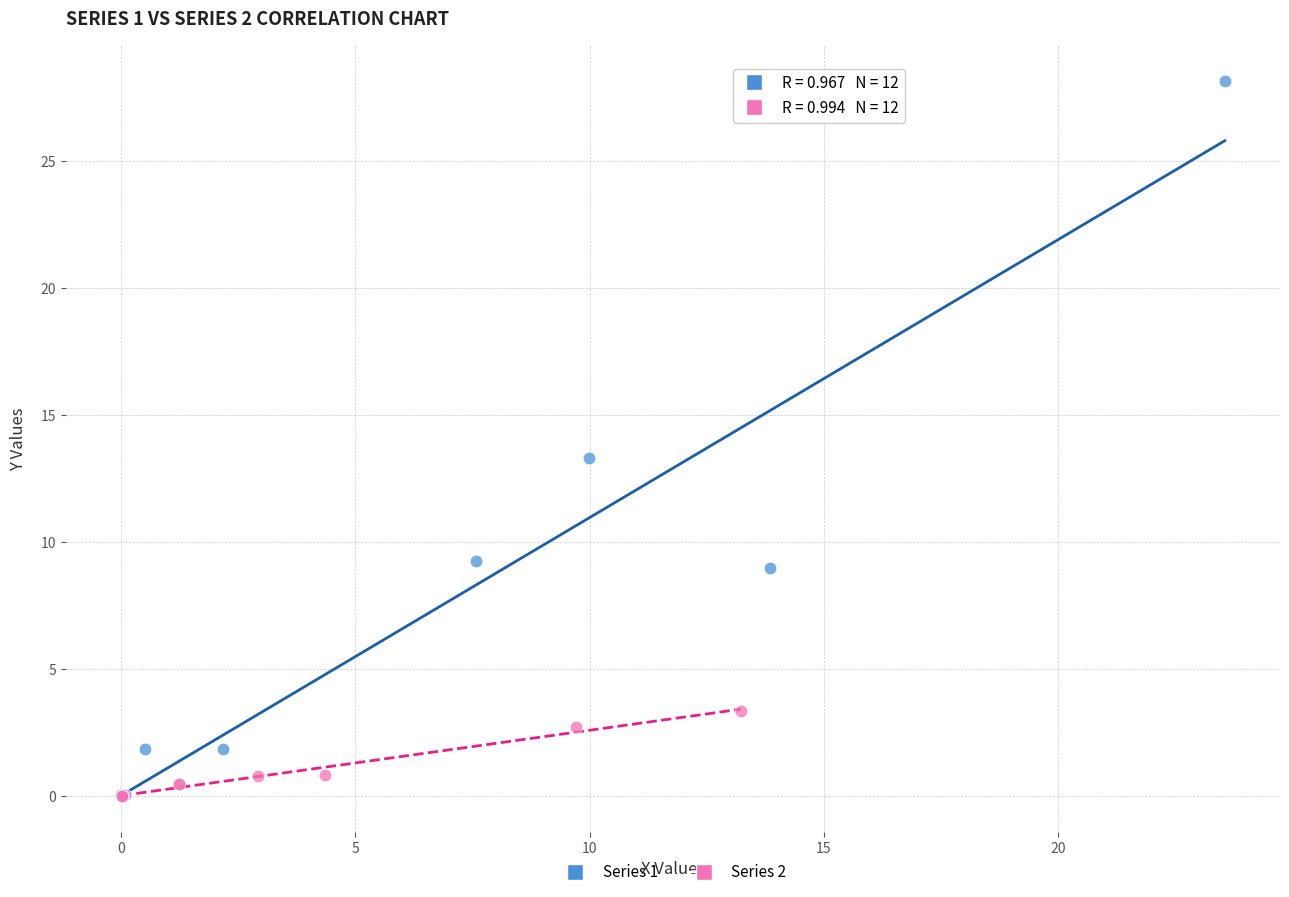

Which series reaches the maximum Y coordinate?

Series 1